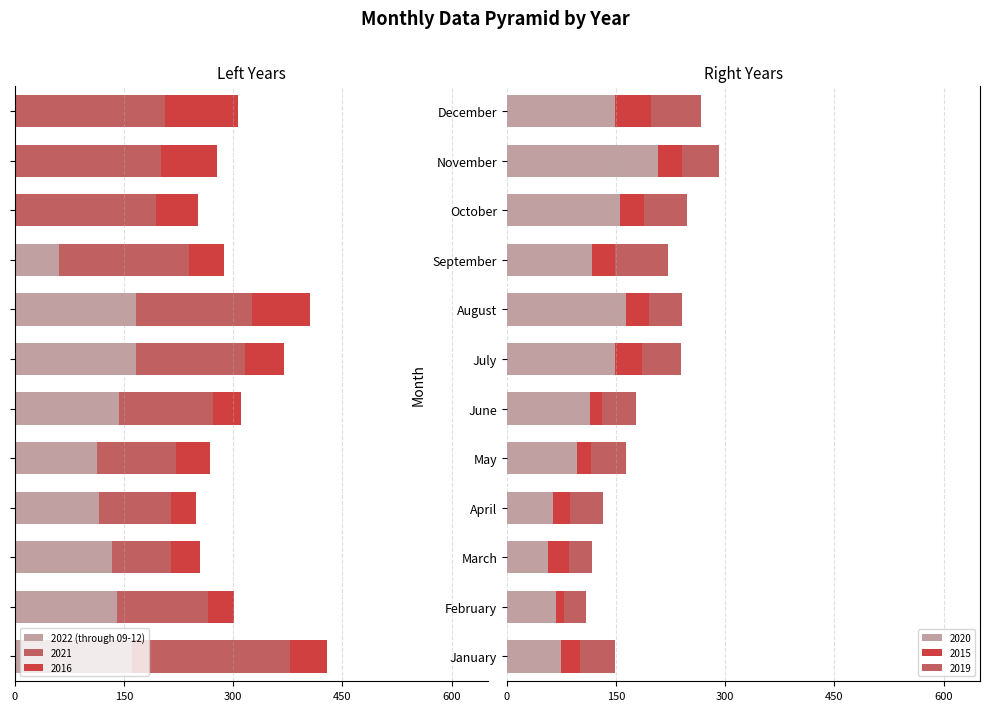

What is the minimum value for 2020?

57